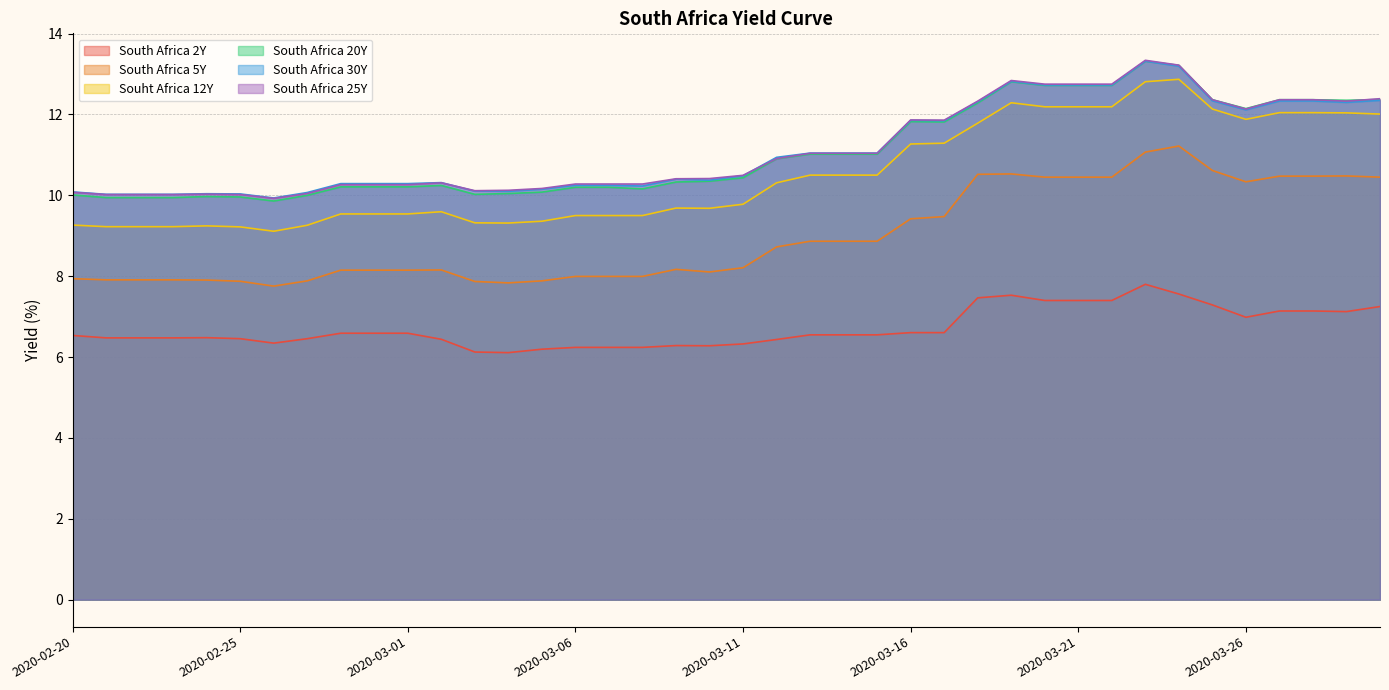

What is the value of the South Africa 5Y point at the 32nd from the left?

10.4